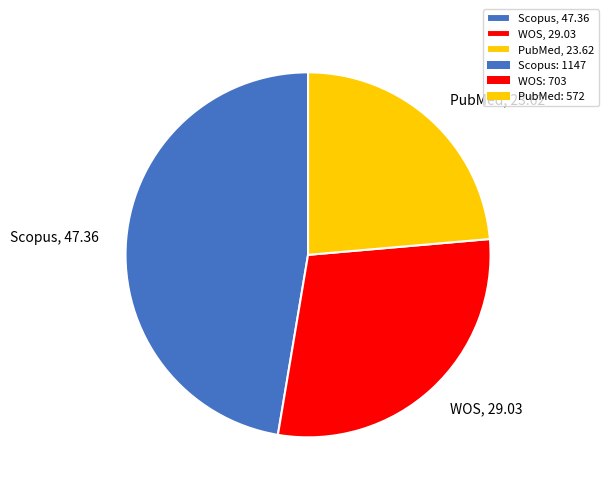

Which has a higher value, WOS, 29.03 or Scopus, 47.36?

Scopus, 47.36